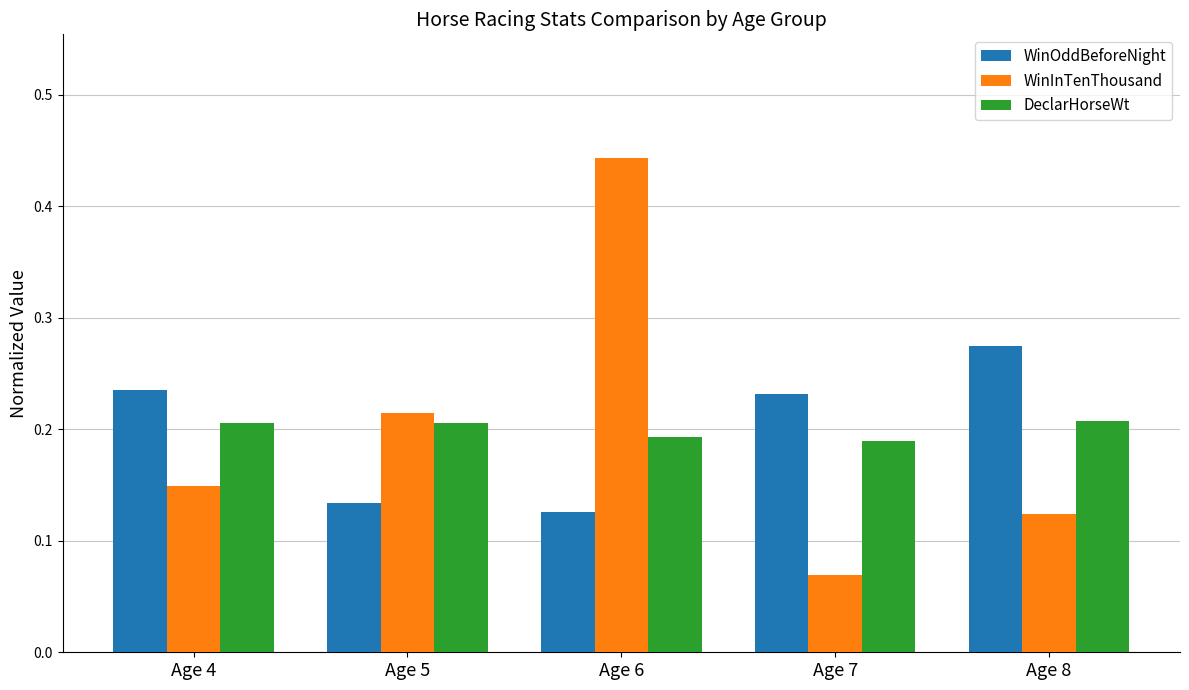

How many data points does each series have?

5